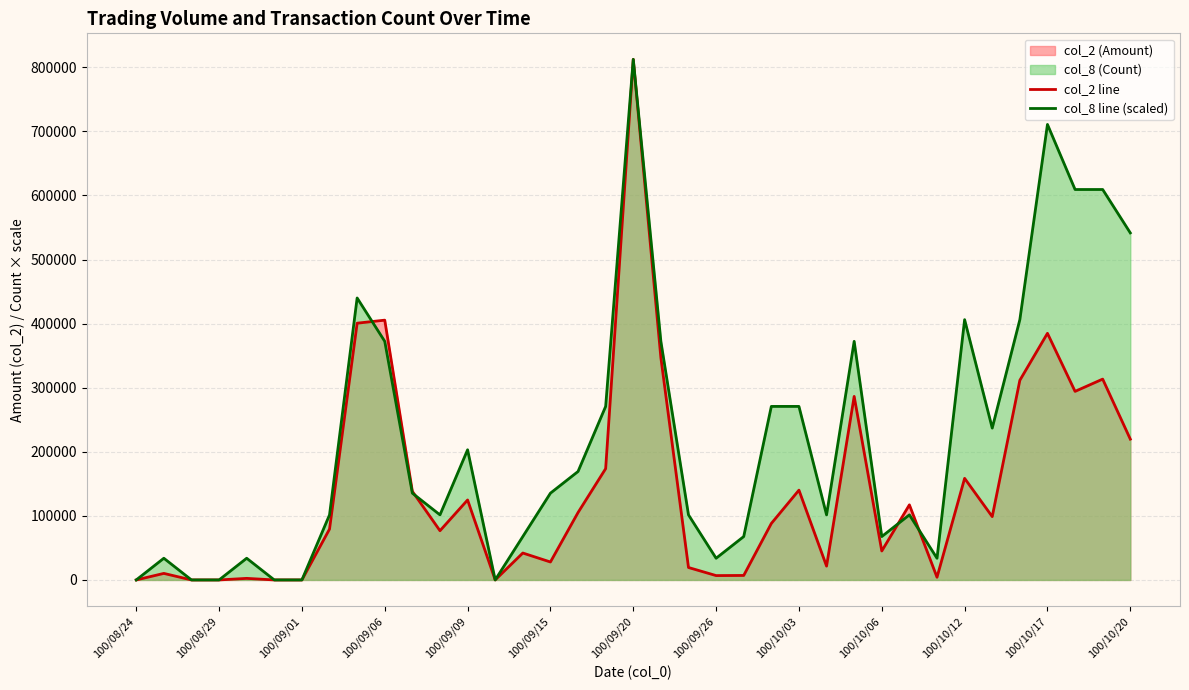

Reading right to left, what are all the values shown in this chart?

col_2 line: 219740.0	313420.0	294260.0	384890.0	311590.0	98800.0	158550.0	4200.0	117200.0	45170.0	286420.0	21560.0	140130.0	88140.0	7000.0	6800.0	19400.0	346840.0	812430.0	173660.0	105210.0	28000.0	42000.0	0.0	124800.0	76800.0	138260.0	405430.0	400690.0	79400.0	0.0	0.0	2450.0	0.0	0.0	10200.0	0.0
col_8 line (scaled): 541620.0	609322.5	609322.5	710876.2	406215.0	236958.8	406215.0	33851.2	101553.8	67702.5	372363.8	101553.8	270810.0	270810.0	67702.5	33851.2	101553.8	372363.8	812430.0	270810.0	169256.2	135405.0	67702.5	0.0	203107.5	101553.8	135405.0	372363.8	440066.2	101553.8	0.0	0.0	33851.2	0.0	0.0	33851.2	0.0